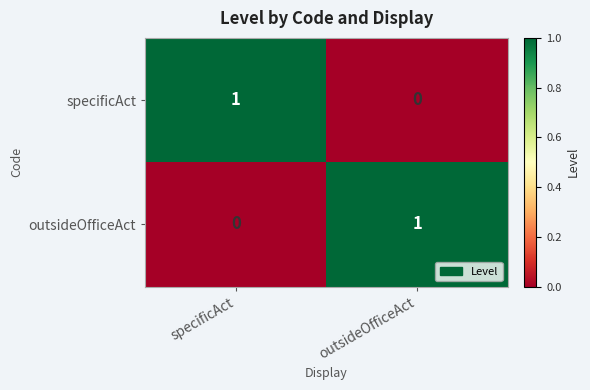

At which label does outsideOfficeAct reach its minimum?

specificAct